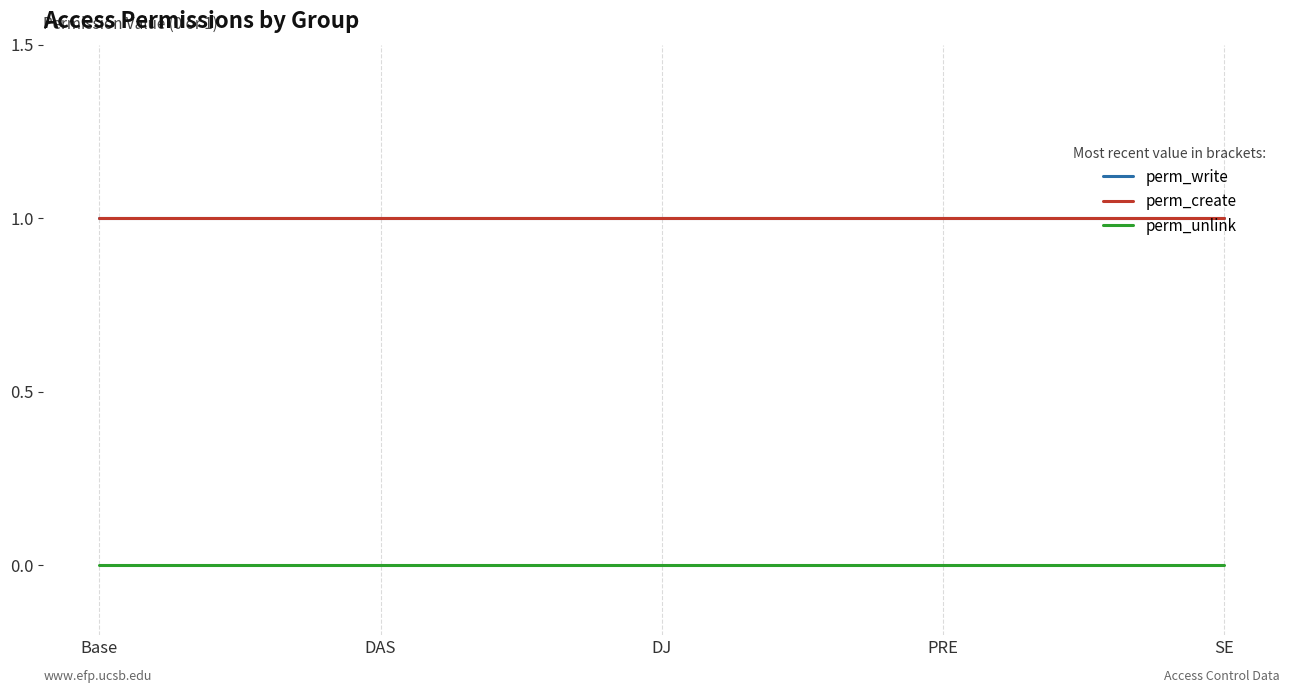

Does the chart display data point markers on the line(s)?

No